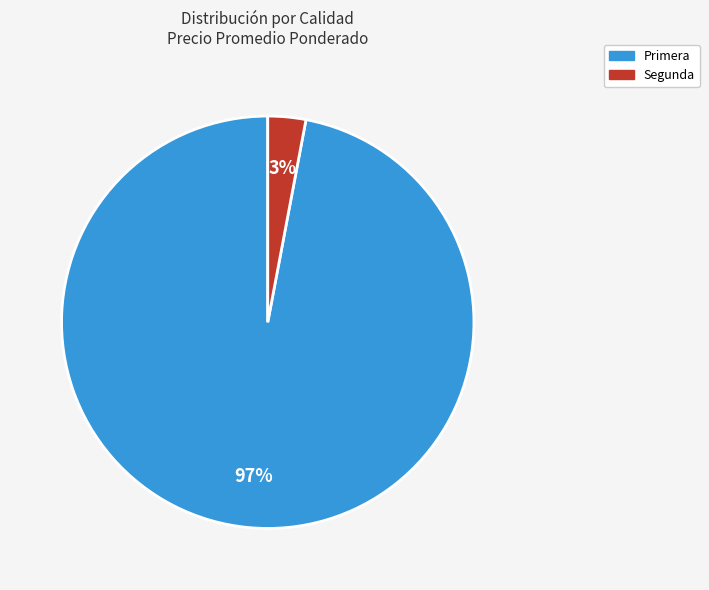

Is Segunda the majority of the pie?

No